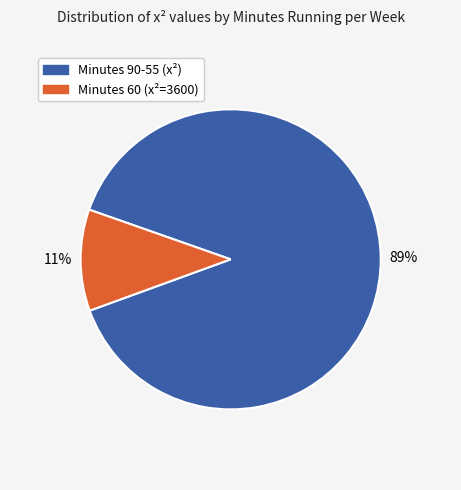

Rank the categories by value from highest to lowest.

Minutes 90-55 (x²), Minutes 60 (x²=3600)